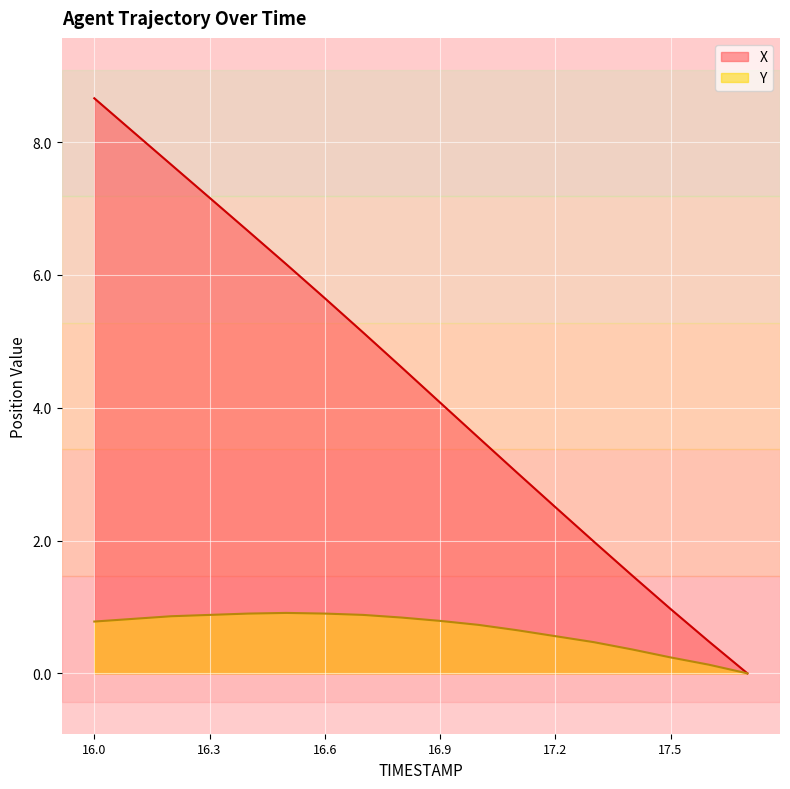

True or false: X and Y cross at least once.

False